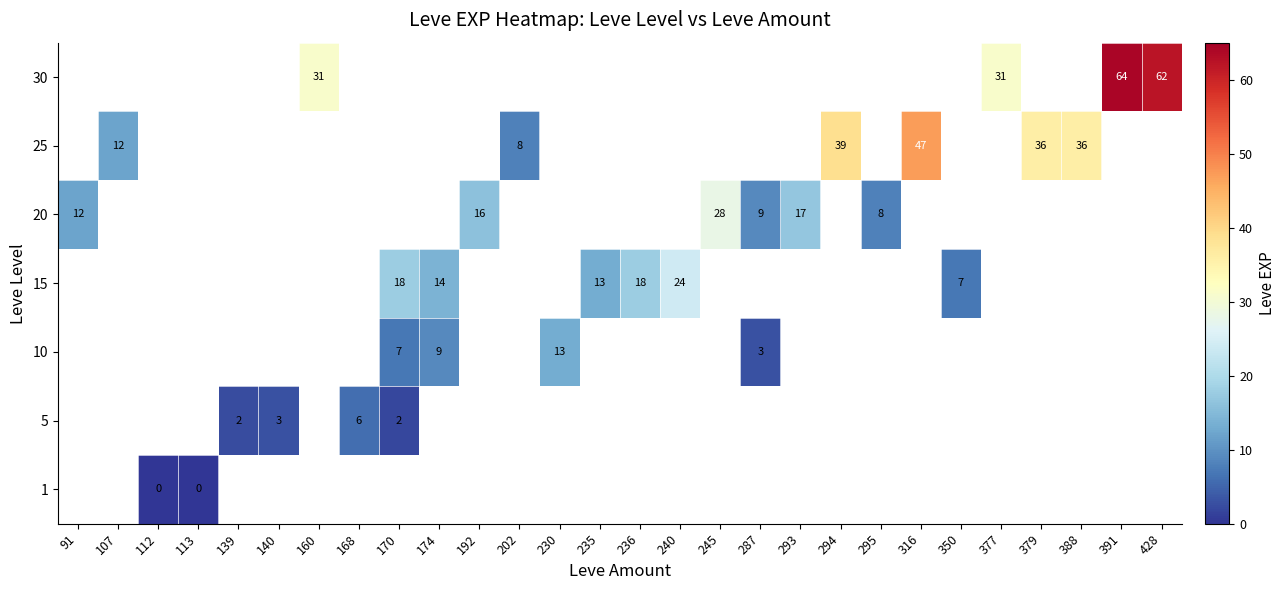

What is the difference between the maximum and minimum values in the 20 series?

20.0